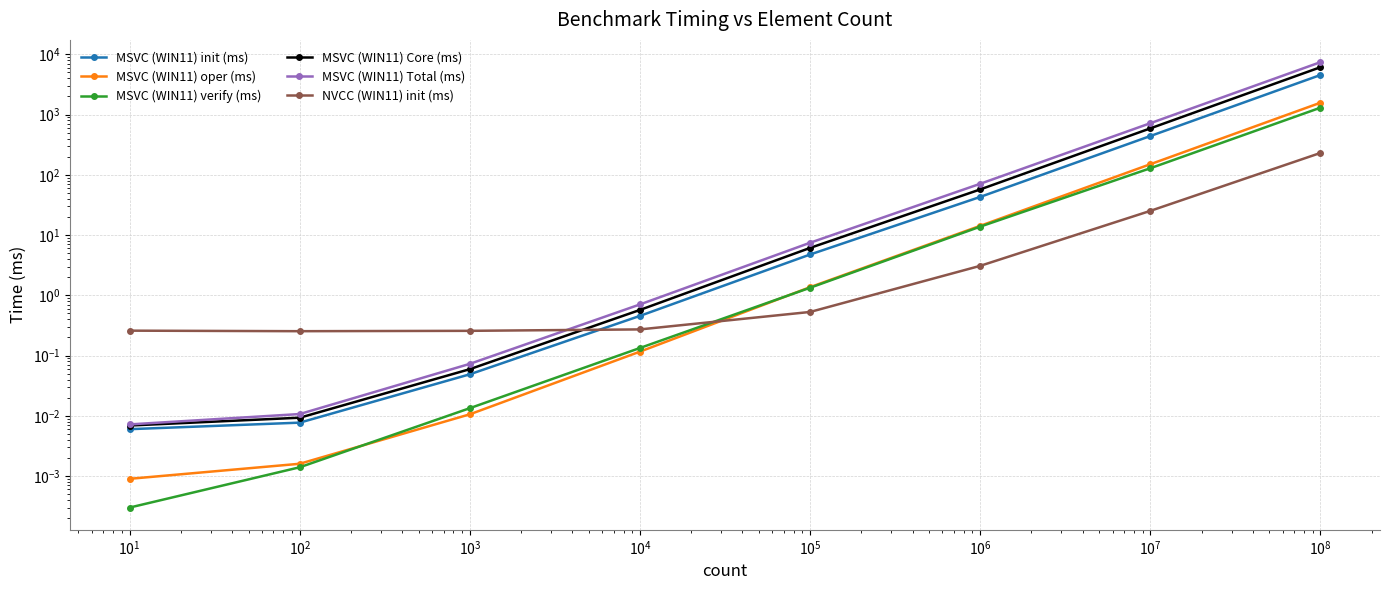

Which has a higher value, $\mathdefault{10^{2}}$ or $\mathdefault{10^{1}}$?

$\mathdefault{10^{2}}$